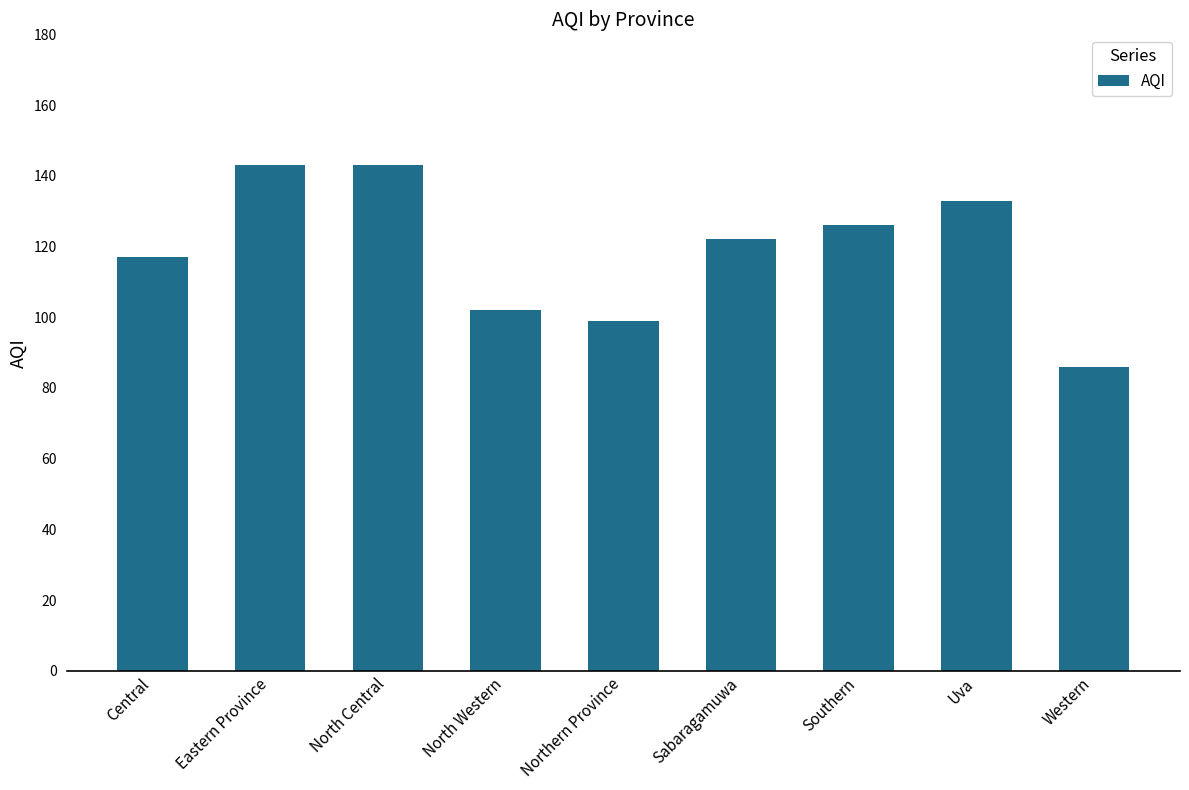

What is the sum of all values?

1071